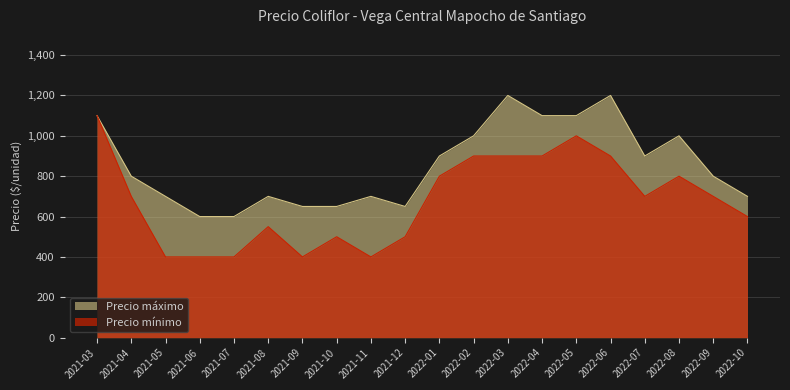

What is the approximate value of Precio mínimo at 2021-05, to the nearest 100?

400